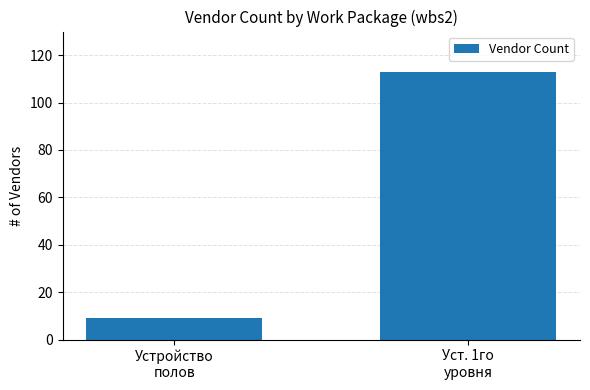

Reading right to left, list all the values displayed in this chart.

Уст. 1го
уровня=113	Устройство
полов=9